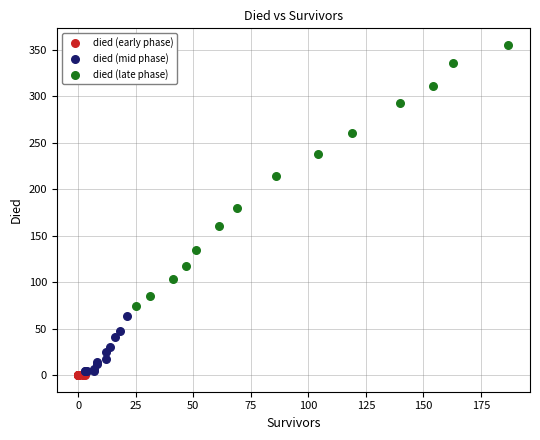

Which series has the widest spread of Y values?

died (late phase)